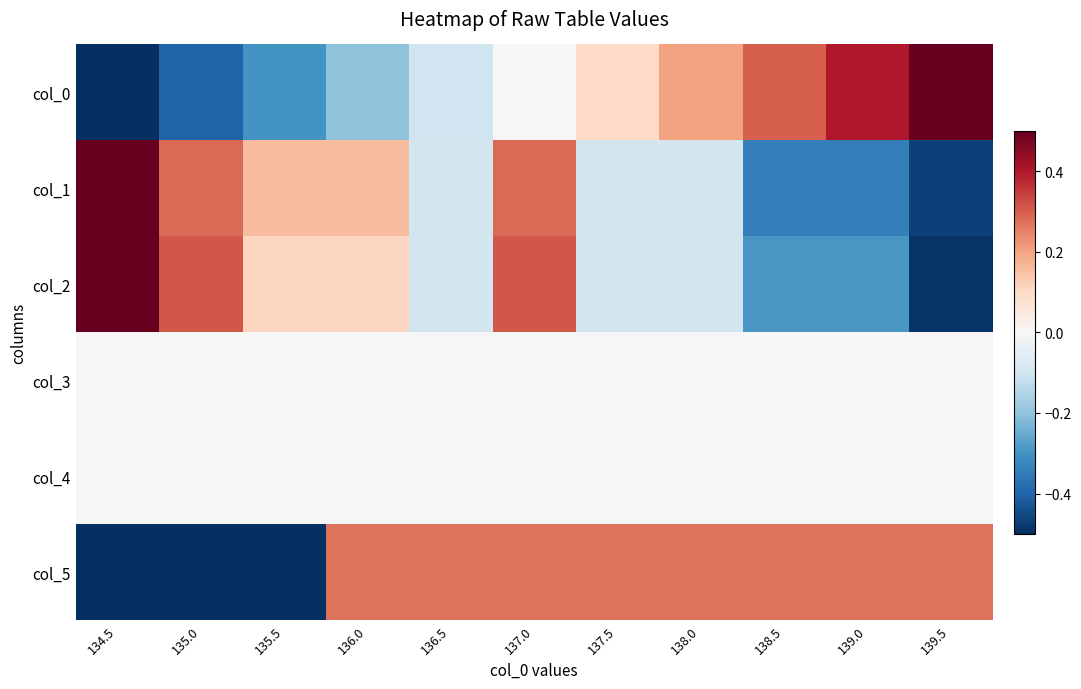

Which label corresponds to the smallest value in the chart?

134.5